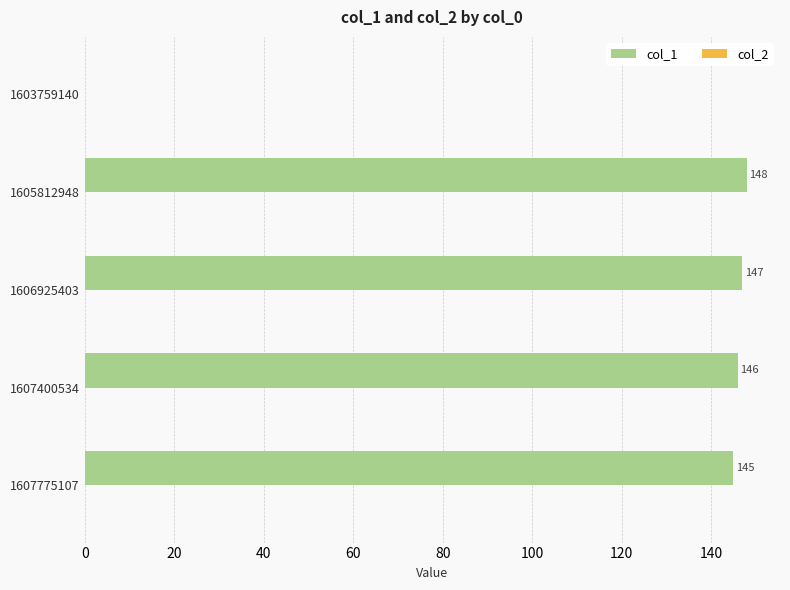

What is the greatest value displayed?

148